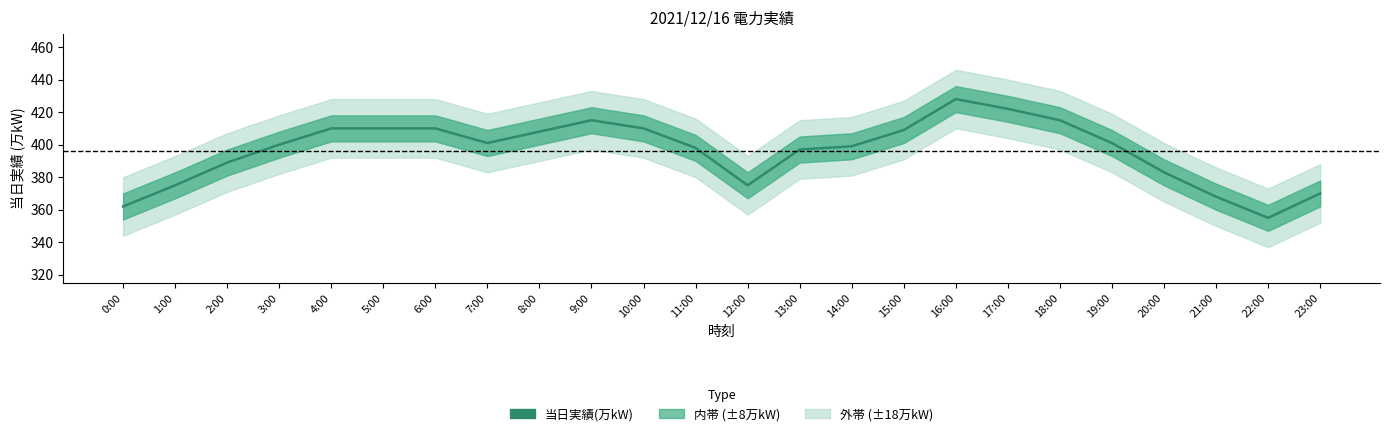

What is the sum of the values at 16:00 and 13:00?

825